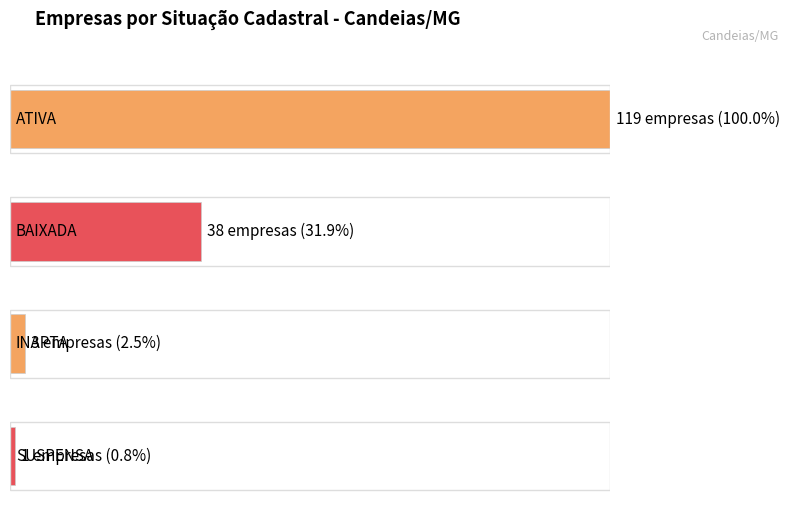

Rank the categories by value from lowest to highest.

SUSPENSA, INAPTA, BAIXADA, ATIVA